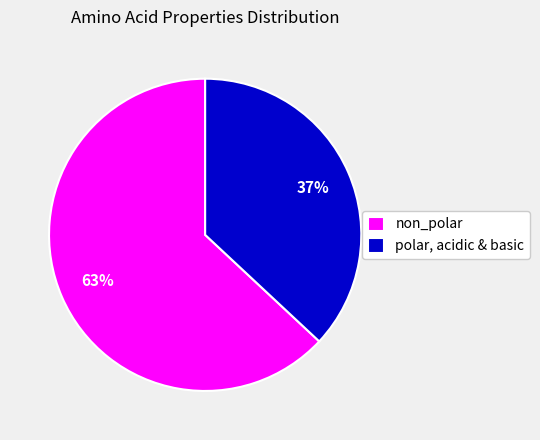

To the nearest percent, what portion does non_polar represent?

63%